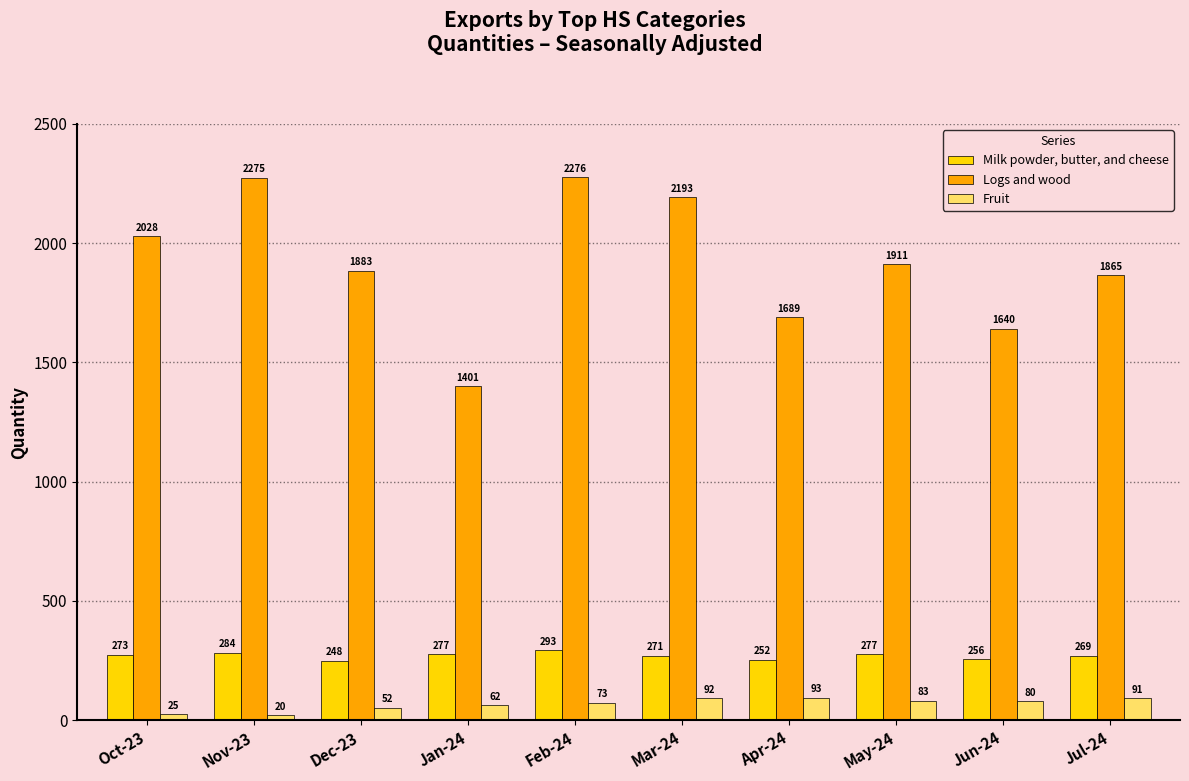

What is the difference between the maximum and second lowest values in the Milk powder, butter, and cheese series?

40.8